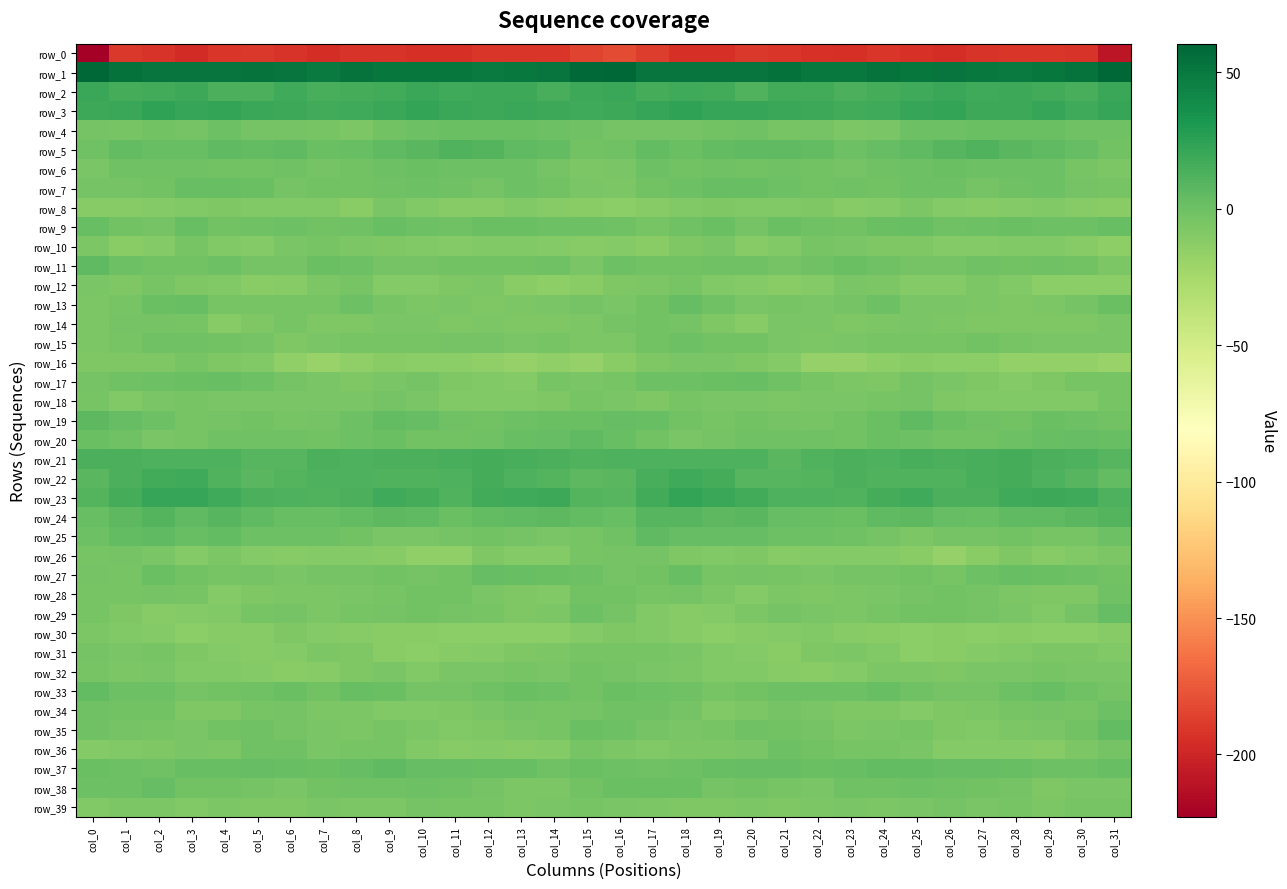

Is it true that row_4 equals -3.4 at col_16?

True